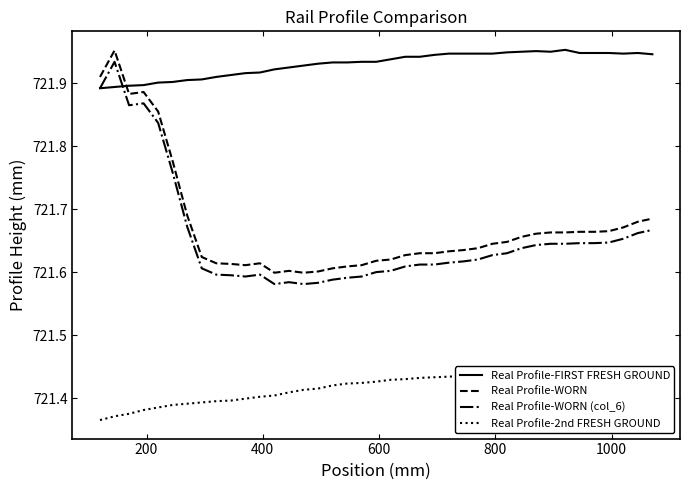

How many data points does each series have?

39